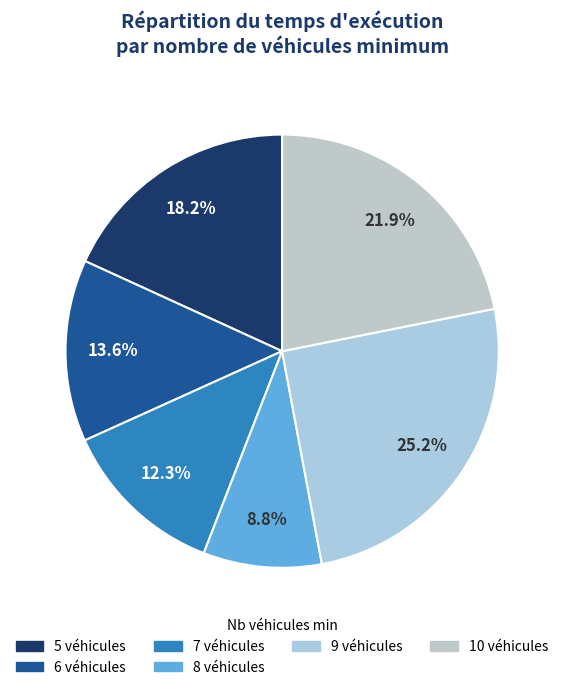

How many slices are in this pie chart?

6